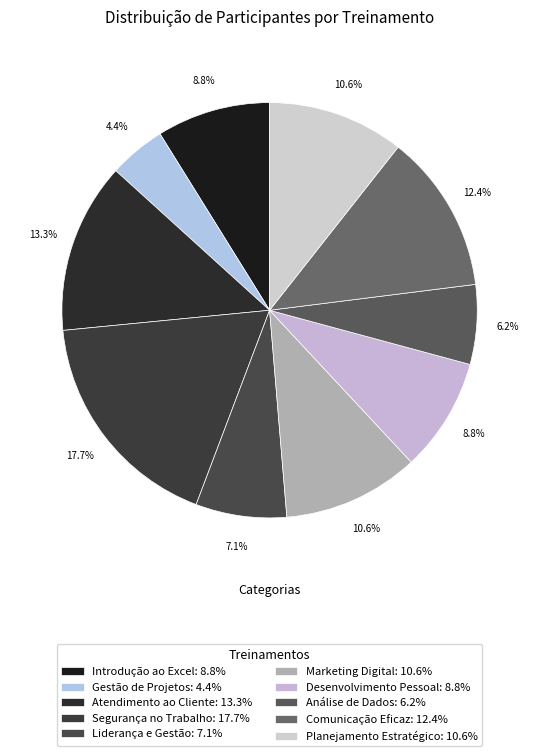

What is the ratio of the value at Desenvolvimento Pessoal to the value at Segurança no Trabalho?

0.5